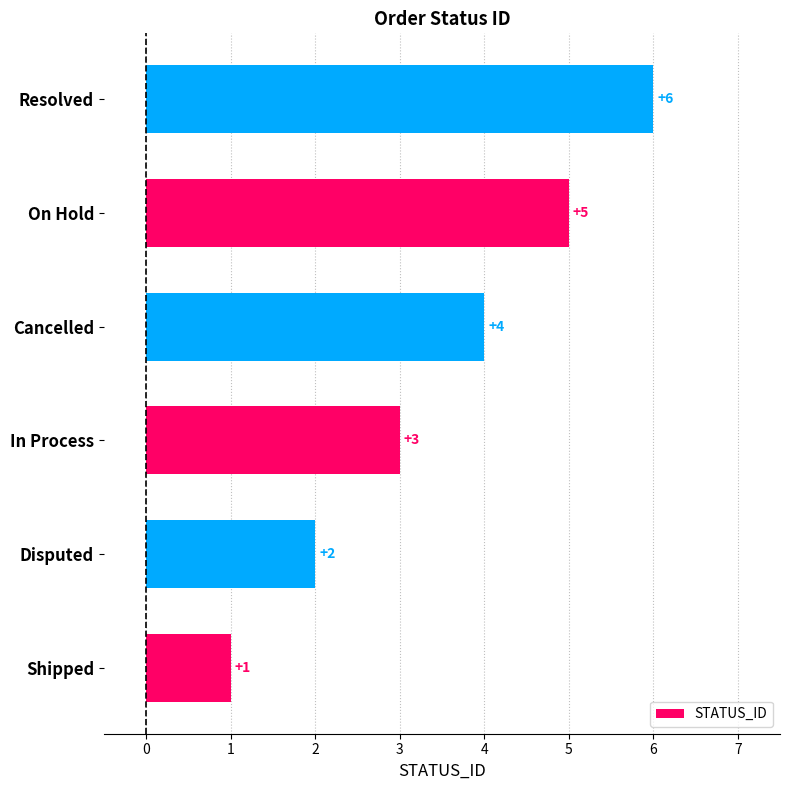

List the labels in order of value, largest first.

Resolved, On Hold, Cancelled, In Process, Disputed, Shipped